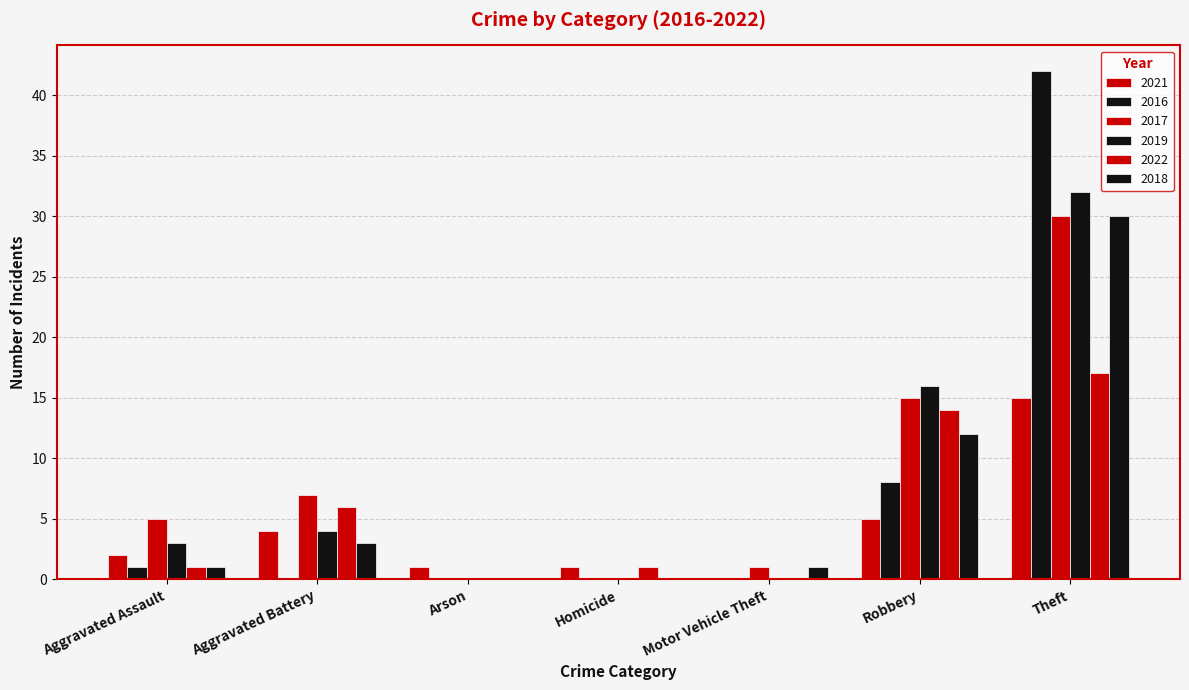

True or false: 2016 has a value of 16 at Theft.

False